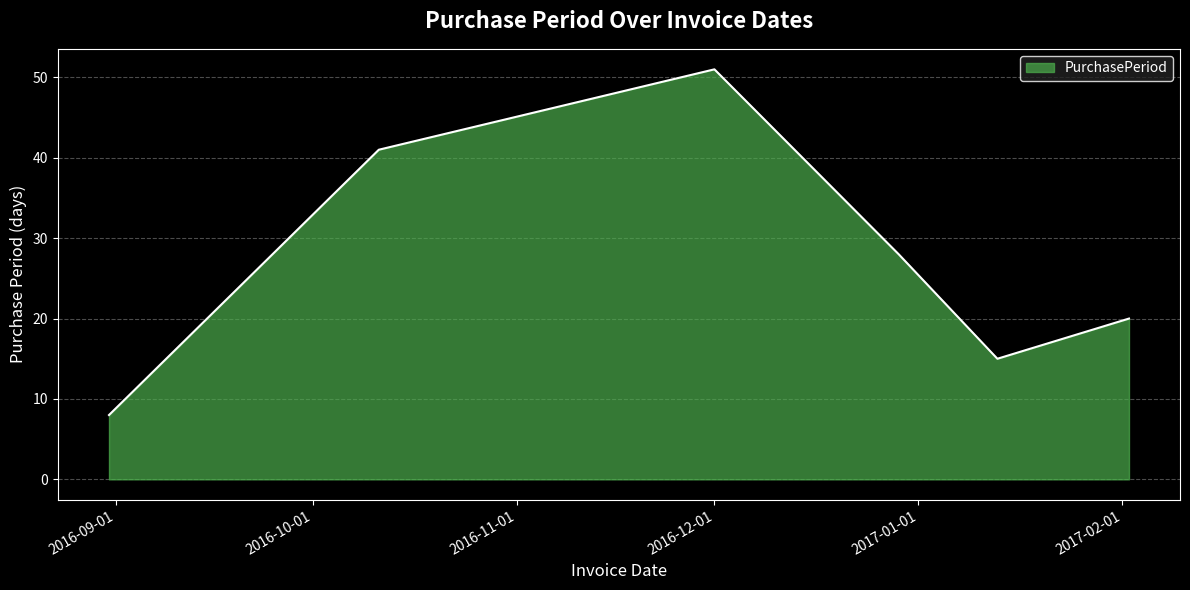

How many values are below 28?

3